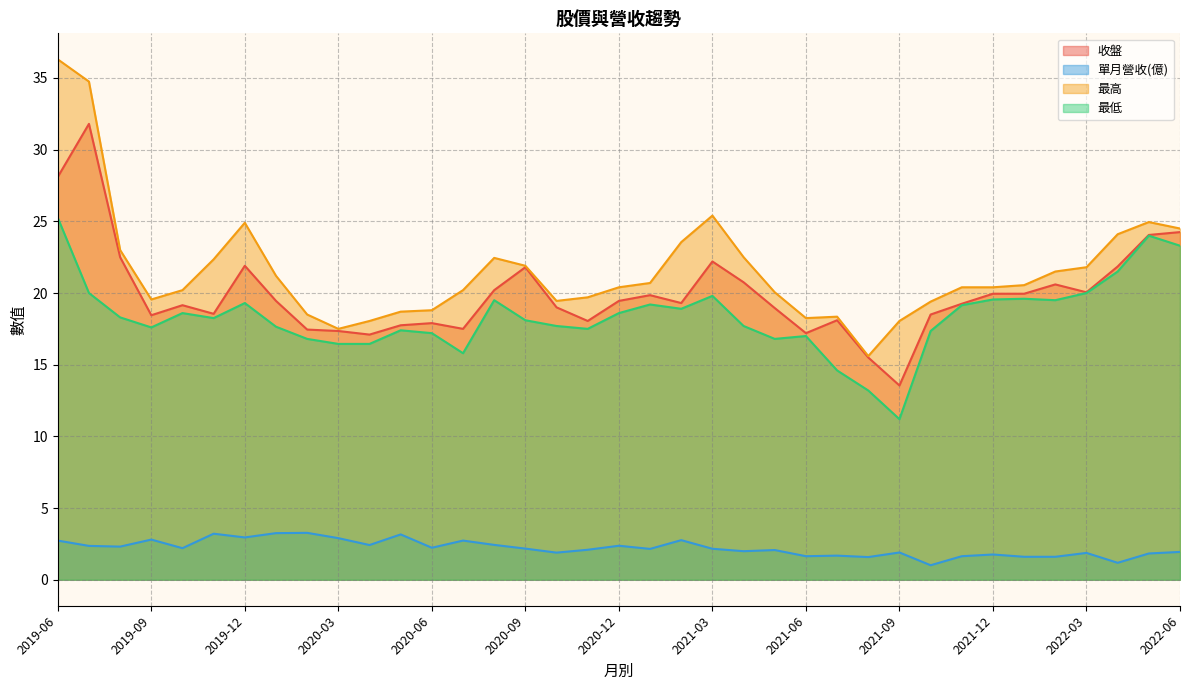

Rank the categories by 最高 value from highest to lowest.

2019-06, 2019-07, 2021-03, 2022-05, 2019-12, 2022-06, 2022-04, 2021-02, 2019-08, 2021-04, 2020-08, 2019-11, 2020-09, 2022-03, 2022-02, 2020-01, 2021-01, 2022-01, 2020-12, 2021-11, 2021-12, 2019-10, 2020-07, 2021-05, 2020-11, 2019-09, 2020-10, 2021-10, 2020-06, 2020-05, 2020-02, 2021-07, 2021-06, 2020-04, 2021-09, 2020-03, 2021-08